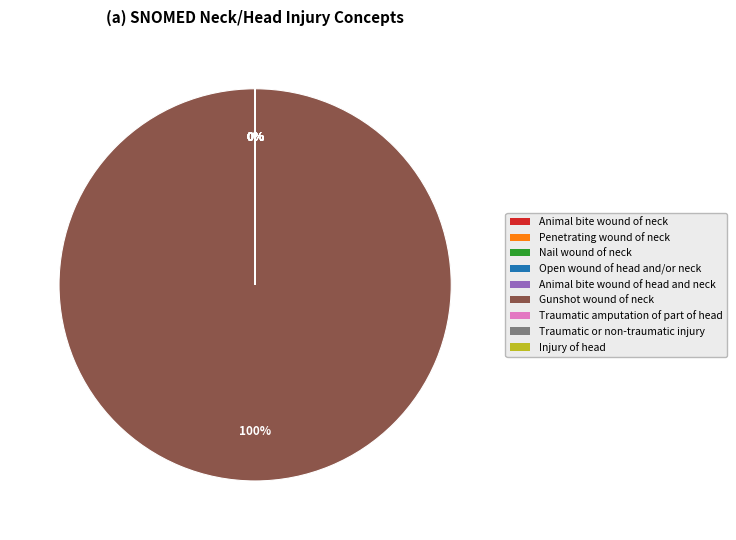

Combined, do Gunshot wound of neck and Traumatic or non-traumatic injury account for over 50%?

Yes